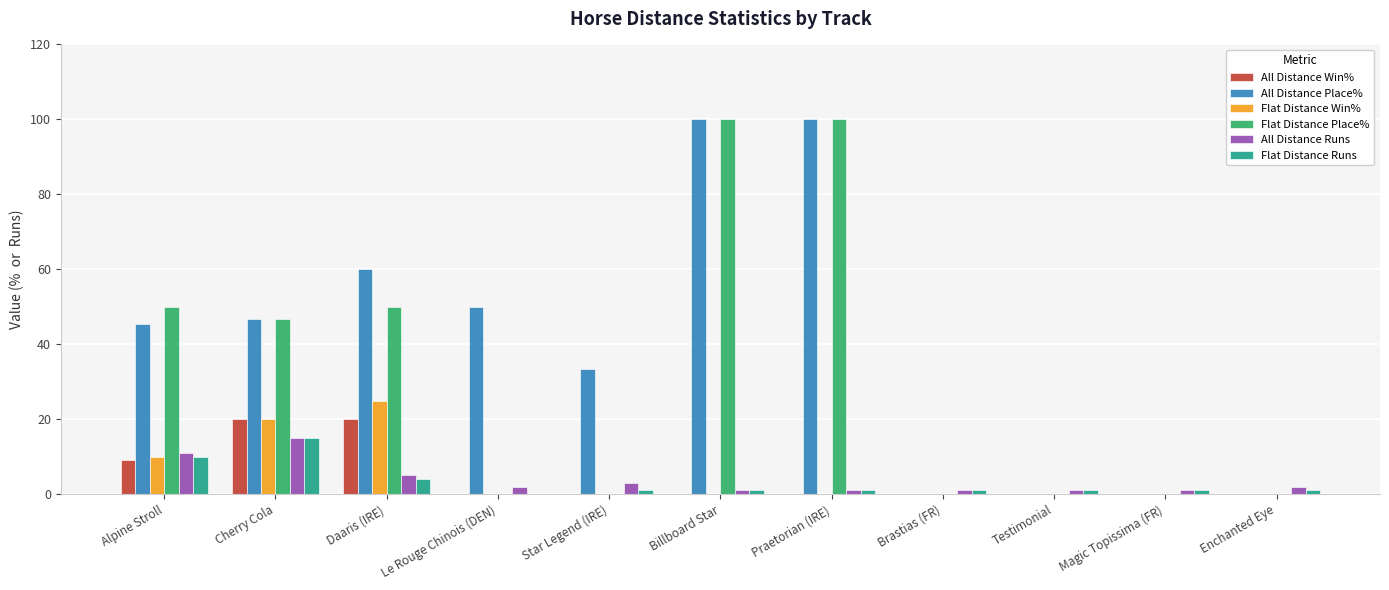

What is the approximate value of All Distance Runs at Testimonial?

1.0